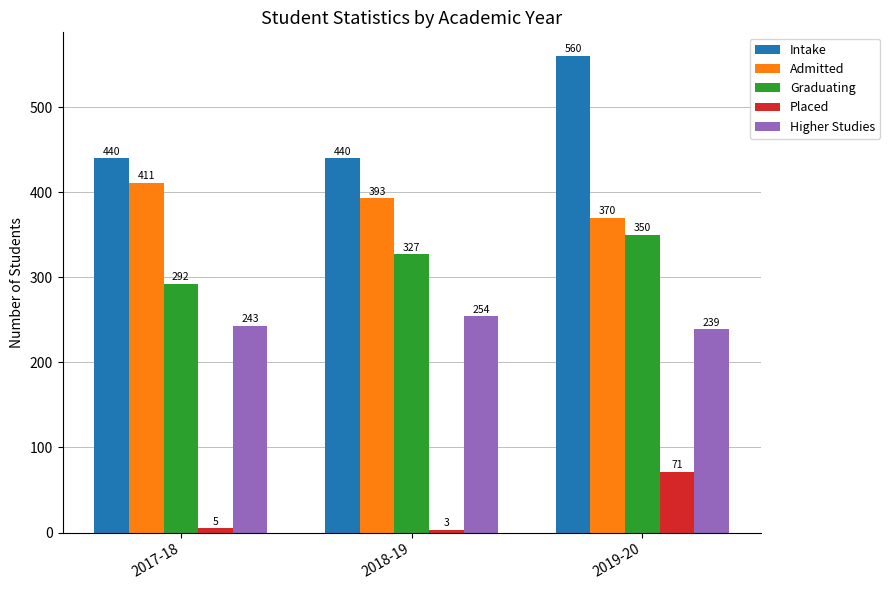

Is it true that Graduating equals 327 at 2018-19?

True